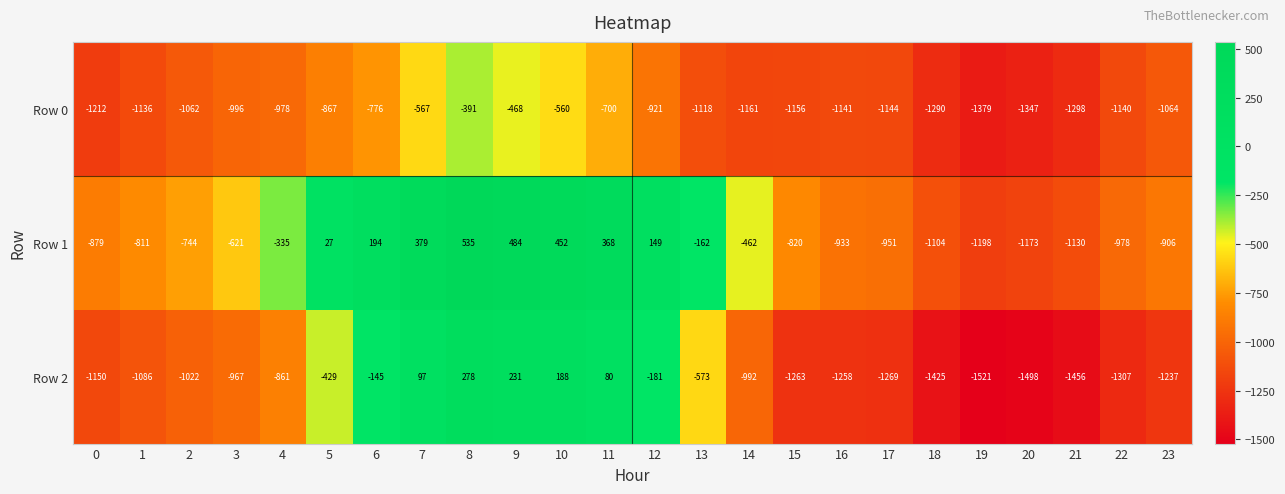

True or false: Row 2 has a value of 24 at 11.

False